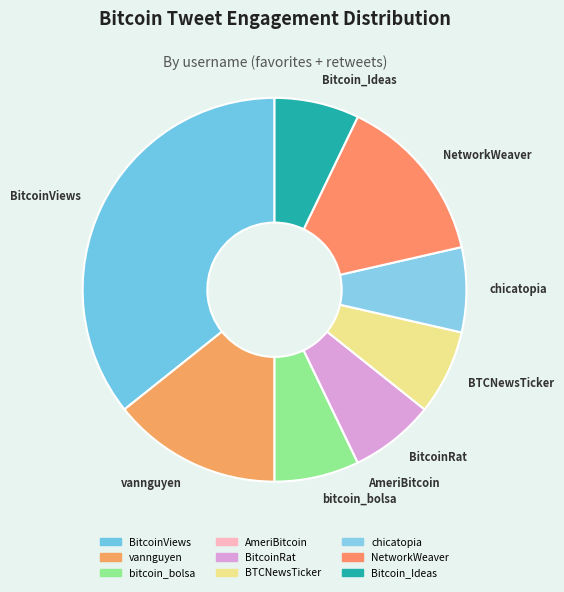

Is there a majority slice in this chart?

No